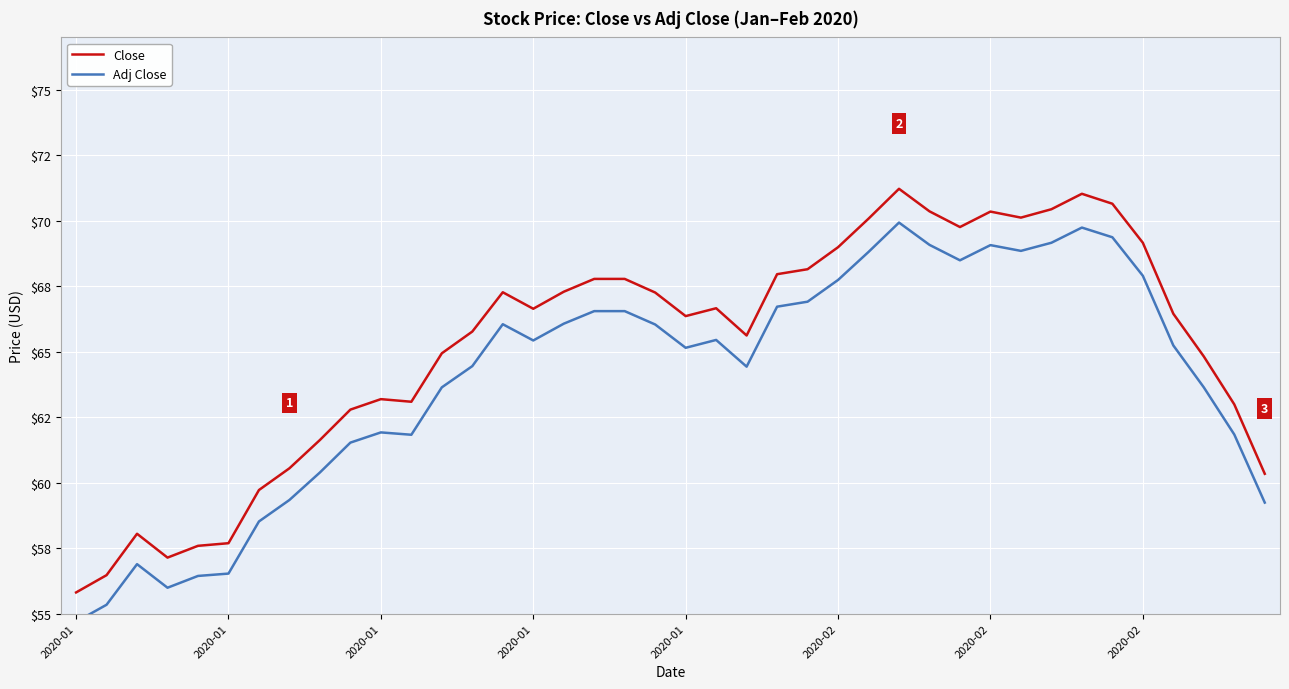

How many interior local valleys does the Close series have?

7